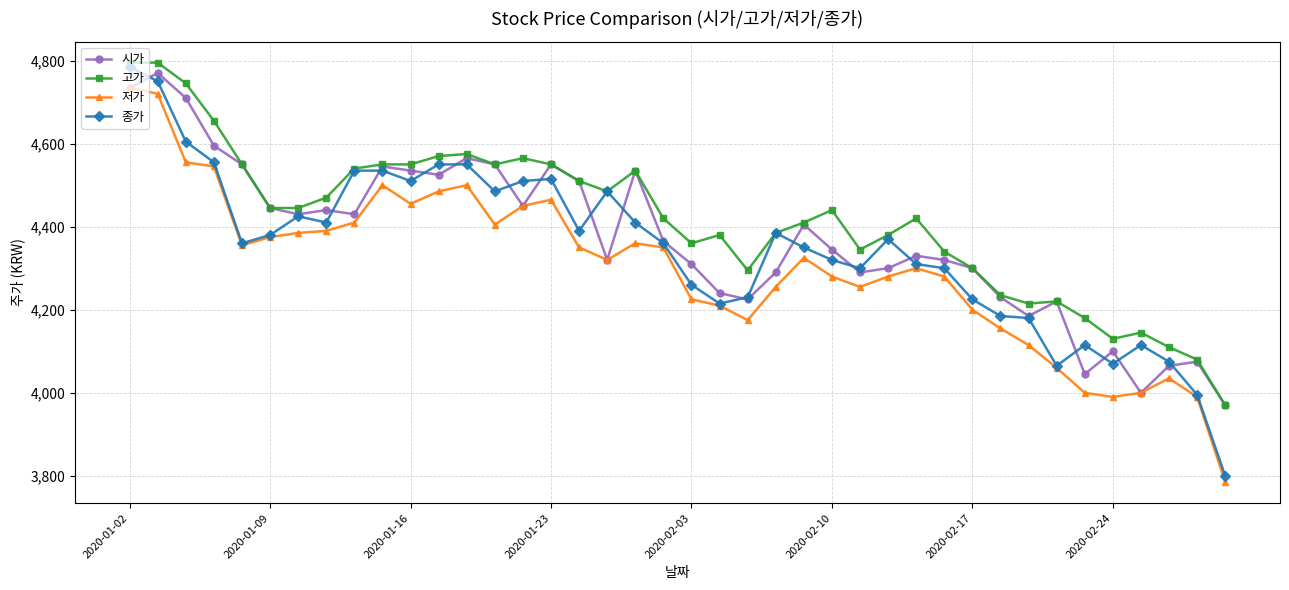

What is the value of the 고가 point at the 38th from the left?

4110